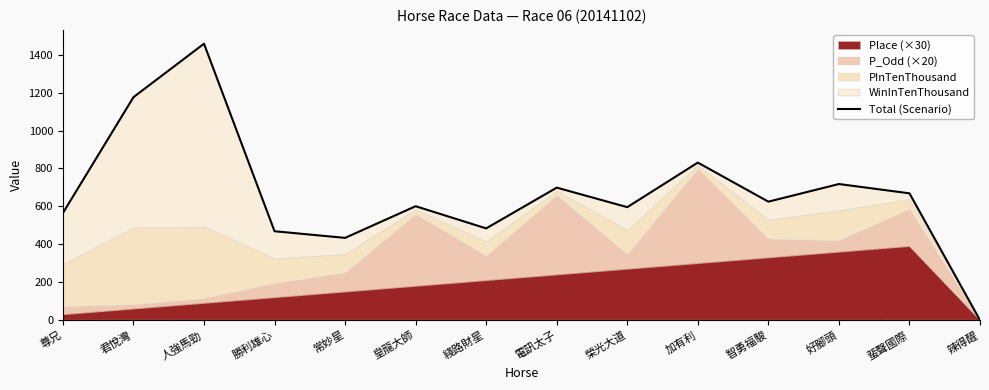

How many values are above zero?

13